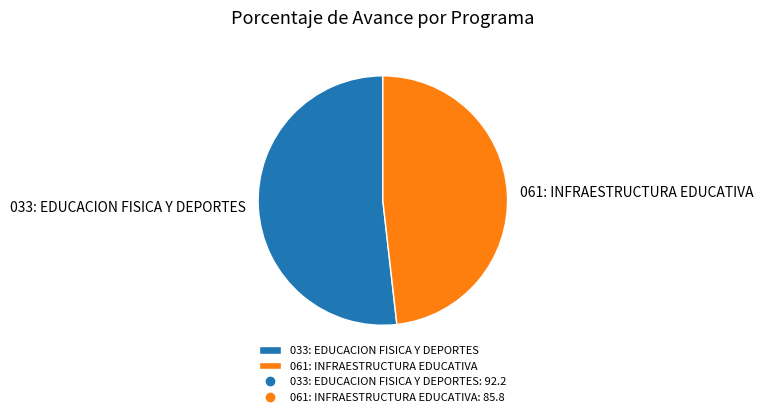

Does 061: INFRAESTRUCTURA EDUCATIVA account for over 50% of the chart?

No